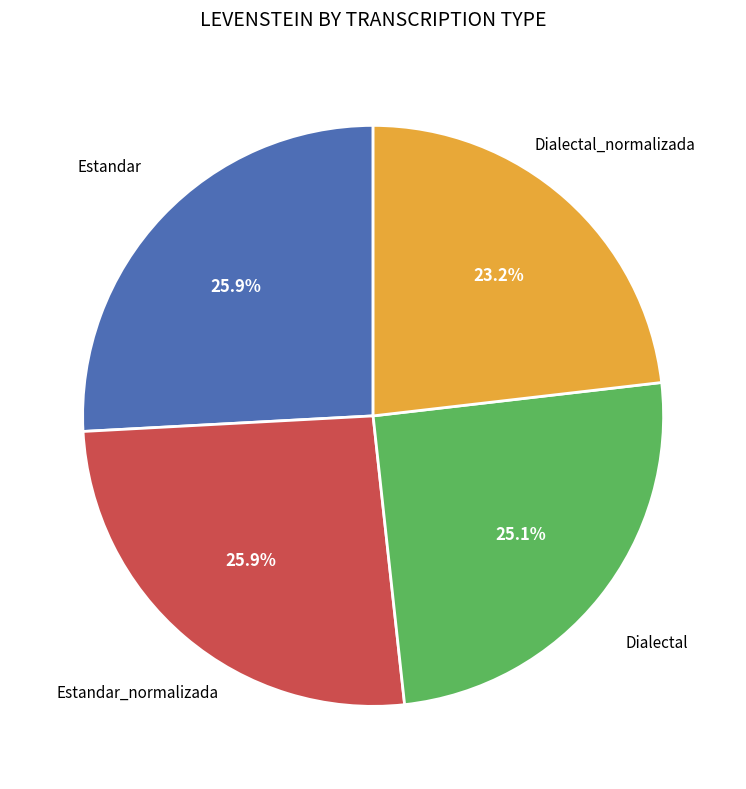

Is there a majority slice in this chart?

No